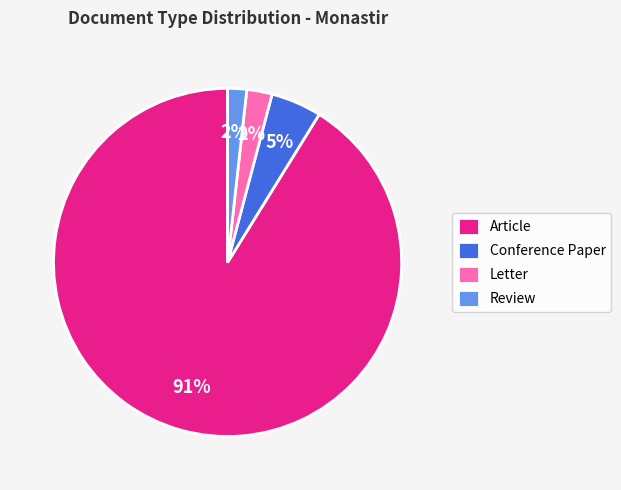

Between Conference Paper and Article, which is larger?

Article